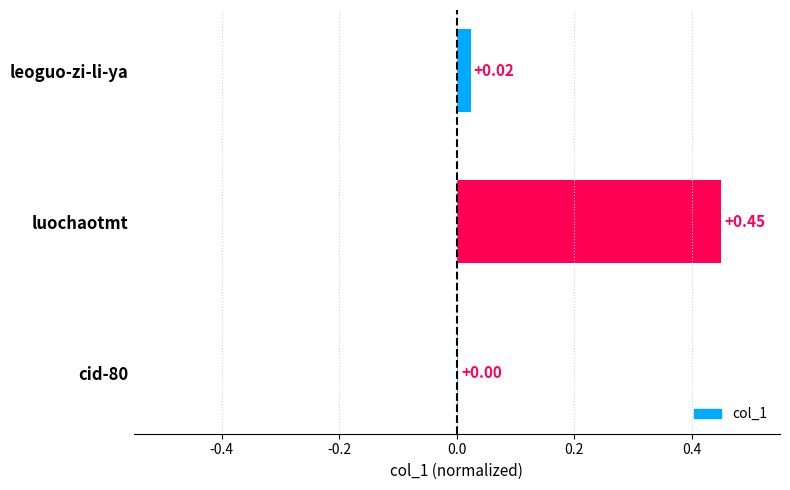

Between cid-80 and leoguo-zi-li-ya, which is larger?

leoguo-zi-li-ya